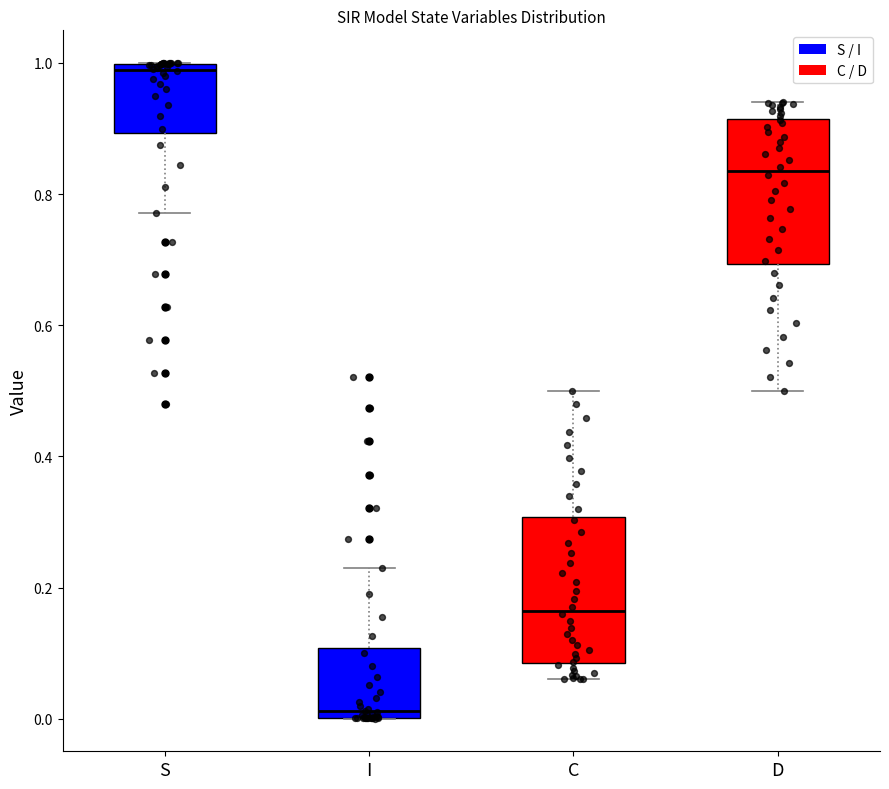

Reading left to right, transcribe this box plot: for each box, give where its median line is, the range the box spans, and where its two whiskers end, as read against the y-axis. The values are not printed on the chart, so give them approximately, as read against the axis.

S: median 0.98, box 0.90 to 1.00, whiskers 0.78 to 1.00
I: median 0.02, box 0.00 to 0.10, whiskers 0.00 to 0.22
C: median 0.16, box 0.08 to 0.30, whiskers 0.06 to 0.50
D: median 0.84, box 0.70 to 0.92, whiskers 0.50 to 0.94